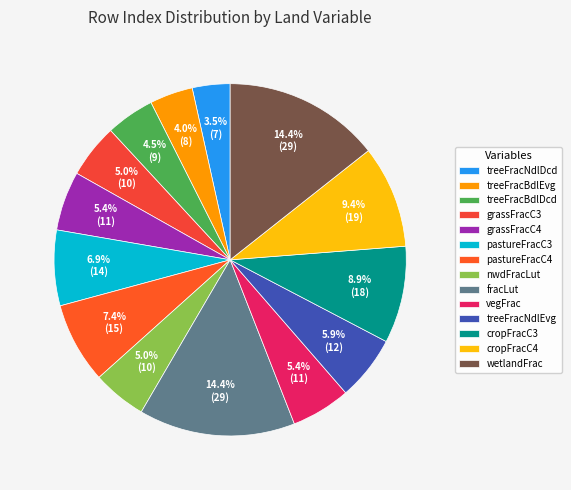

The treeFracBdlEvg slice represents 4% of the pie. True or false?

True